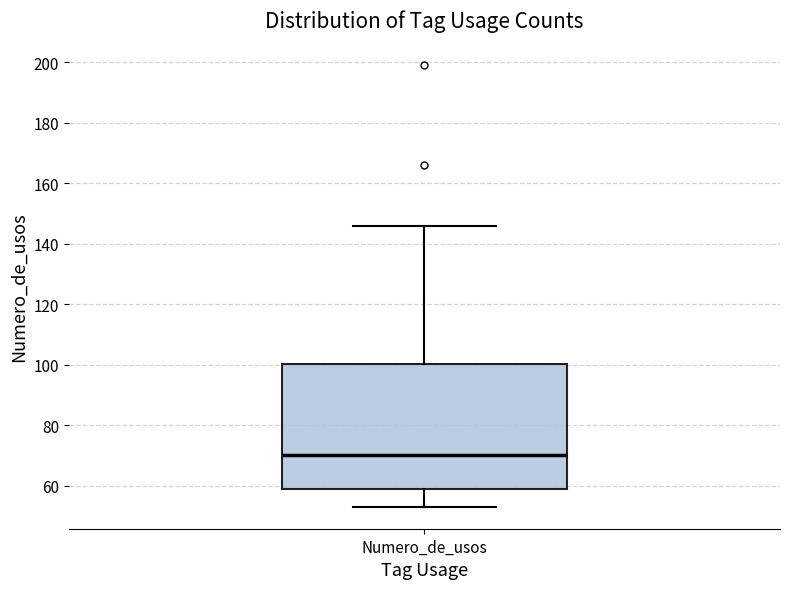

Transcribe this box plot: give where the median line is, the range the box spans, and where the two whiskers end, as read against the y-axis. The values are not printed on the chart, so give them approximately, as read against the axis.

median 70, box 60 to 100, whiskers 54 to 146